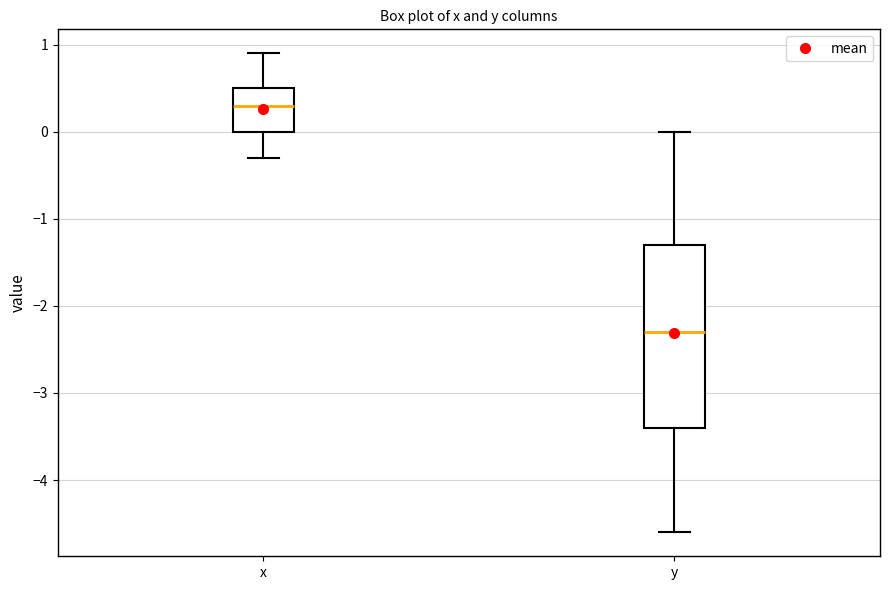

Where is the lower edge of the box for x on the y-axis? The values are not printed on the chart, so give them approximately, as read against the axis.

0.0